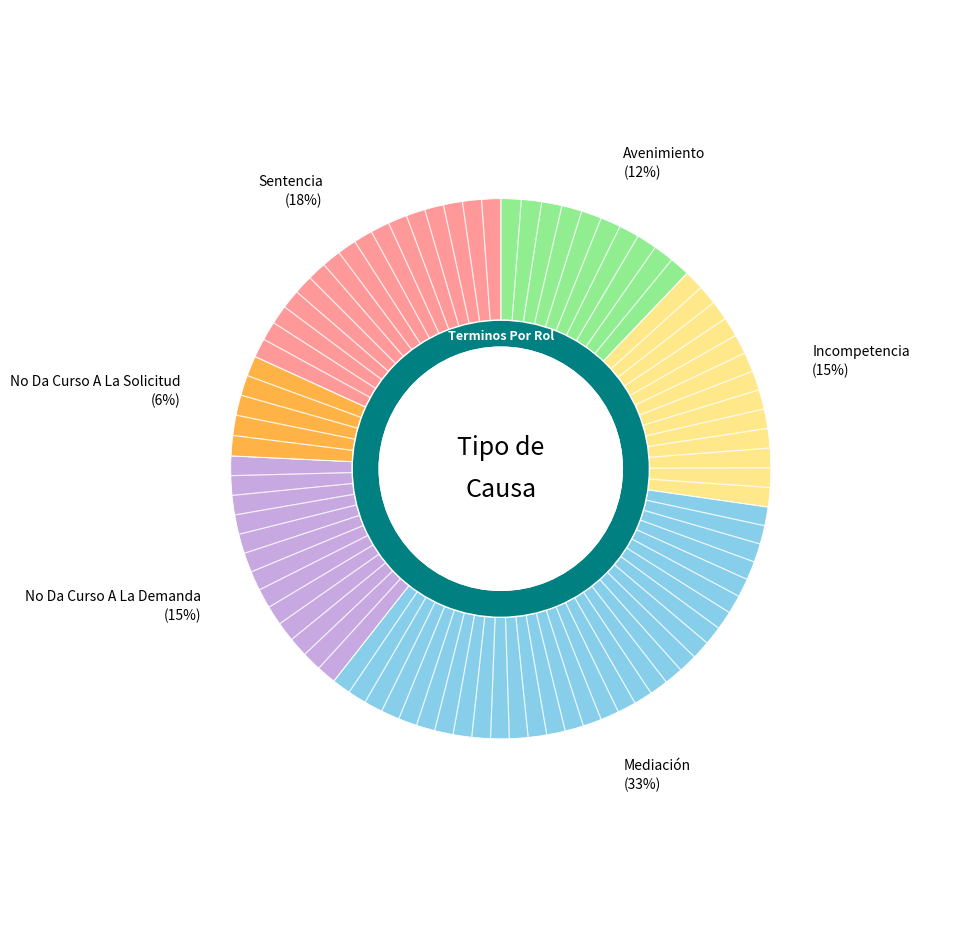

The Avenimiento slice represents 1% of the pie. True or false?

False